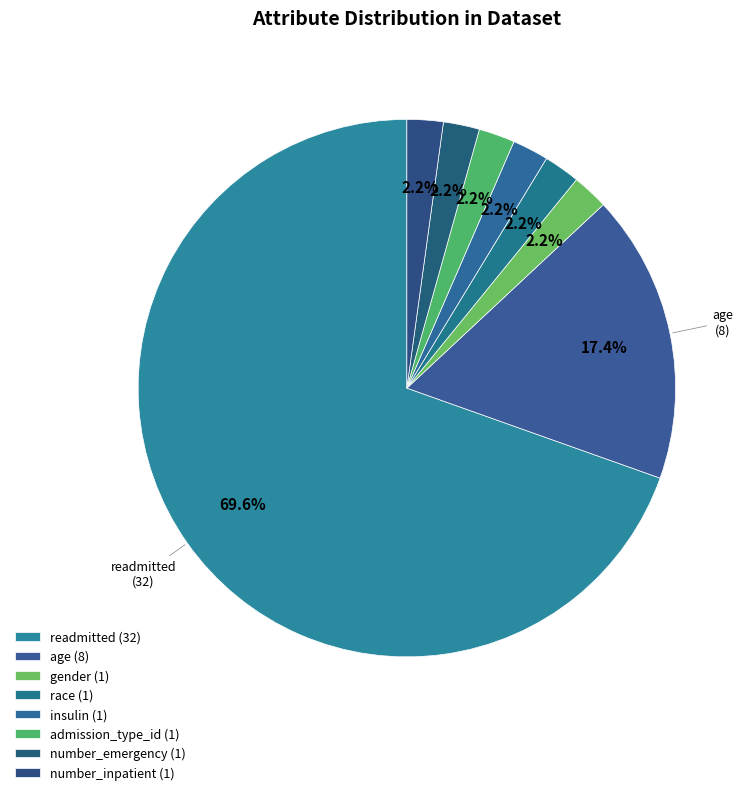

How many segments does this pie chart have?

8